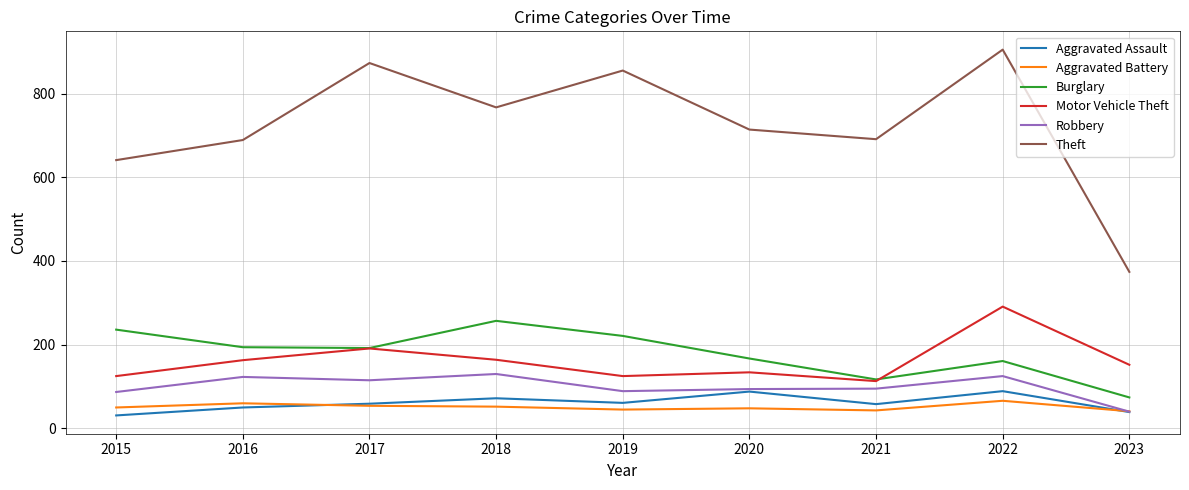

True or false: Theft and Robbery cross at least once.

False